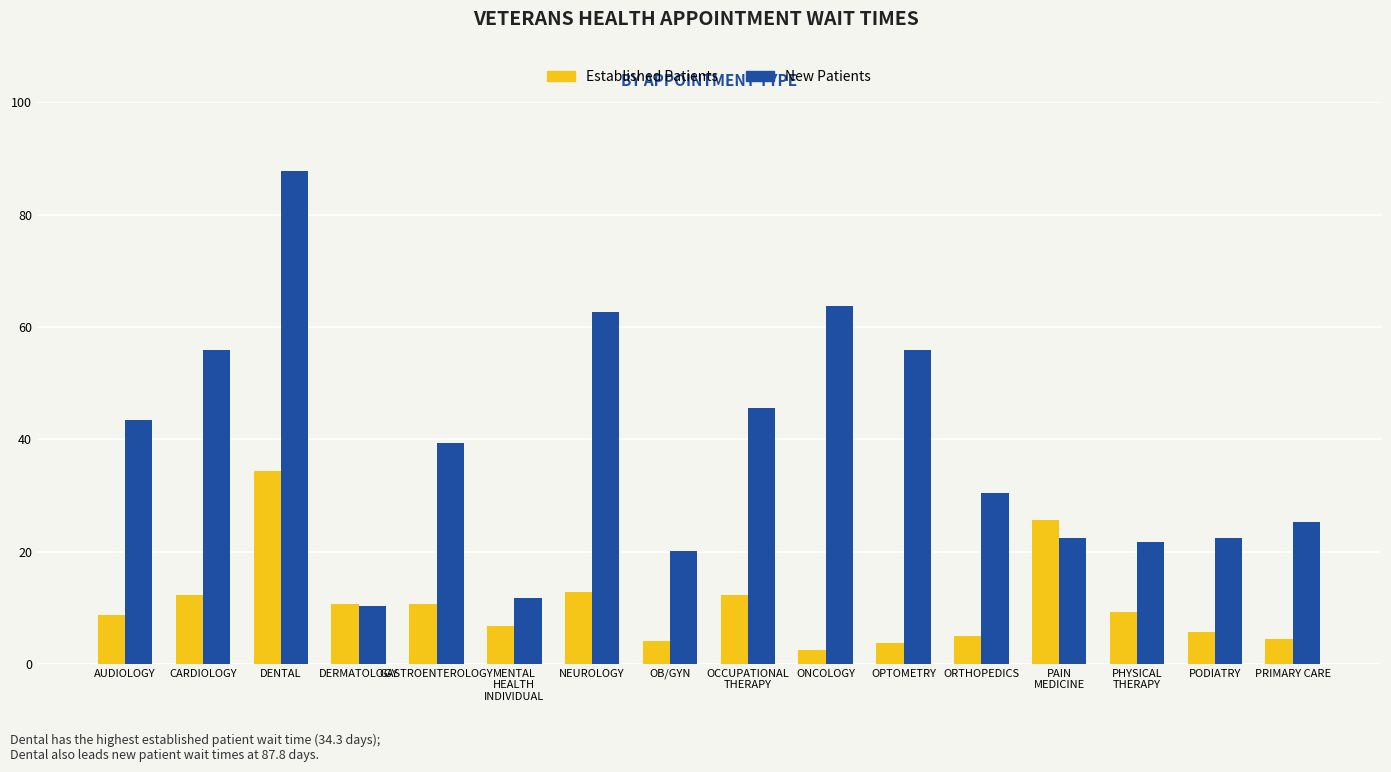

True or false: Established Patients has a value of 3.7 at OPTOMETRY.

True